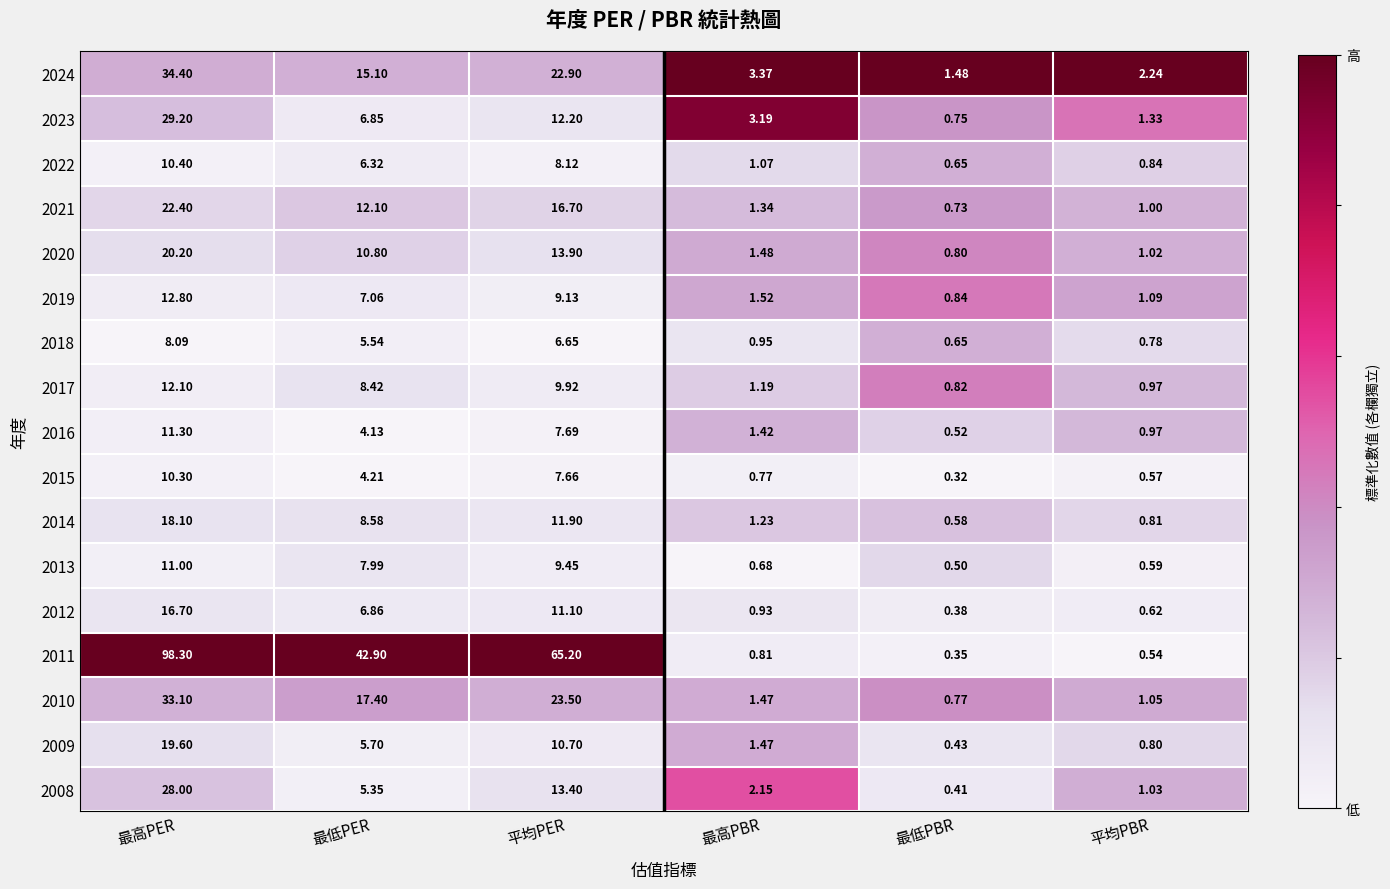

Which series has the largest total across all categories?

2011